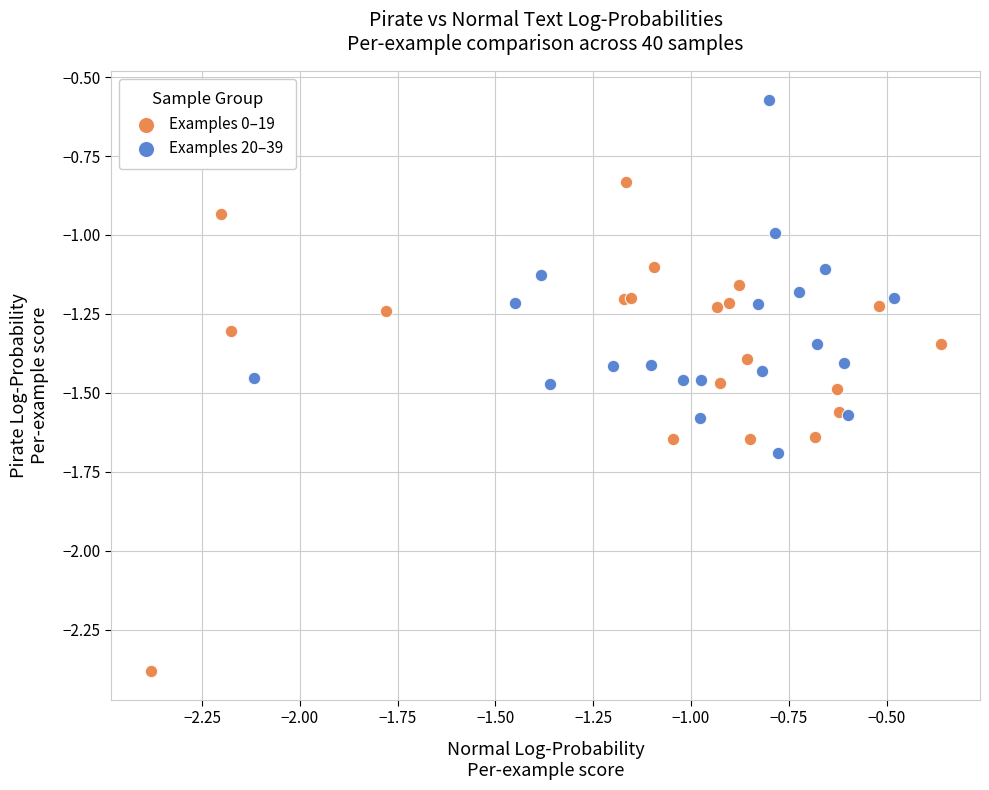

Which series has the largest Y range (max minus min)?

Examples 0–19